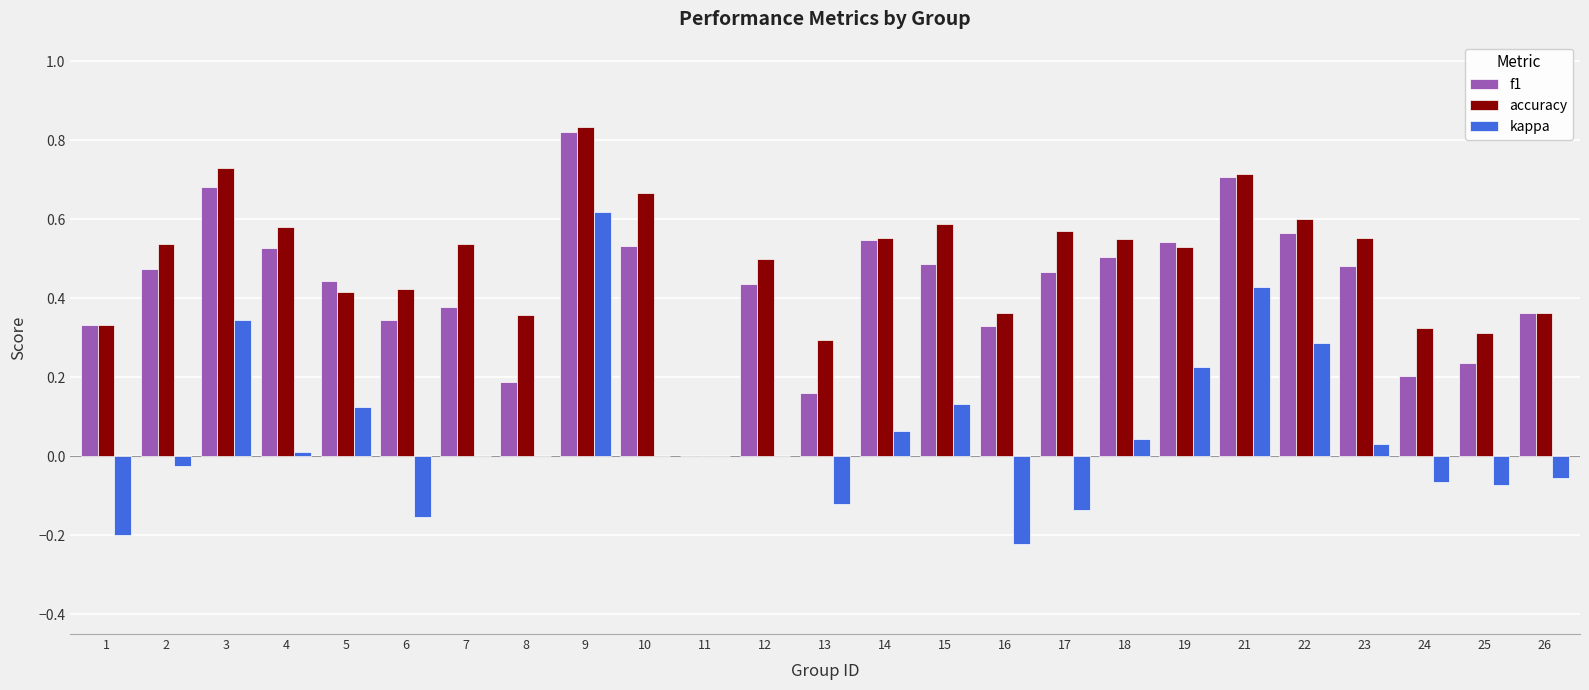

True or false: f1 has a value of 0.5 at 15.

True